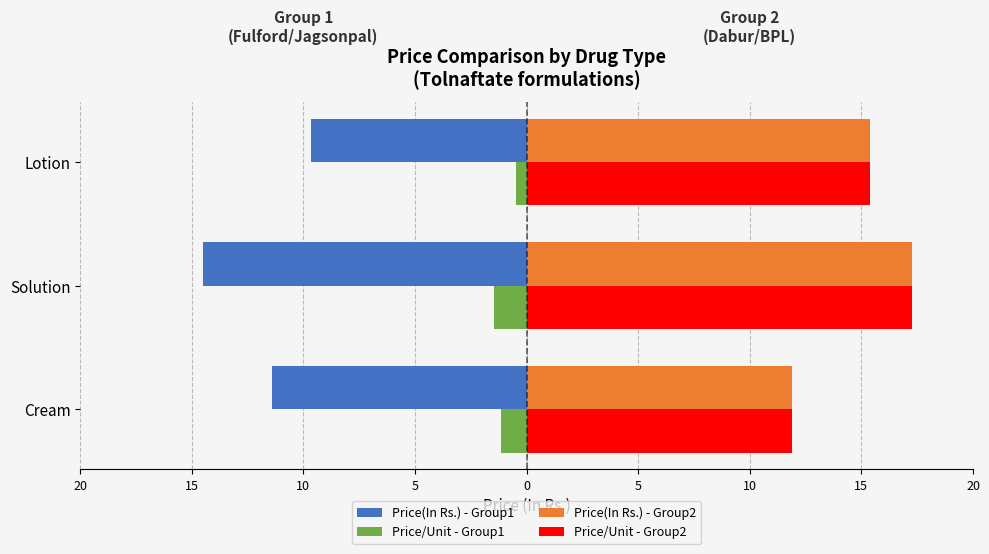

What is the difference between the maximum and minimum values in the Price(In Rs.) - Group2 series?

5.4